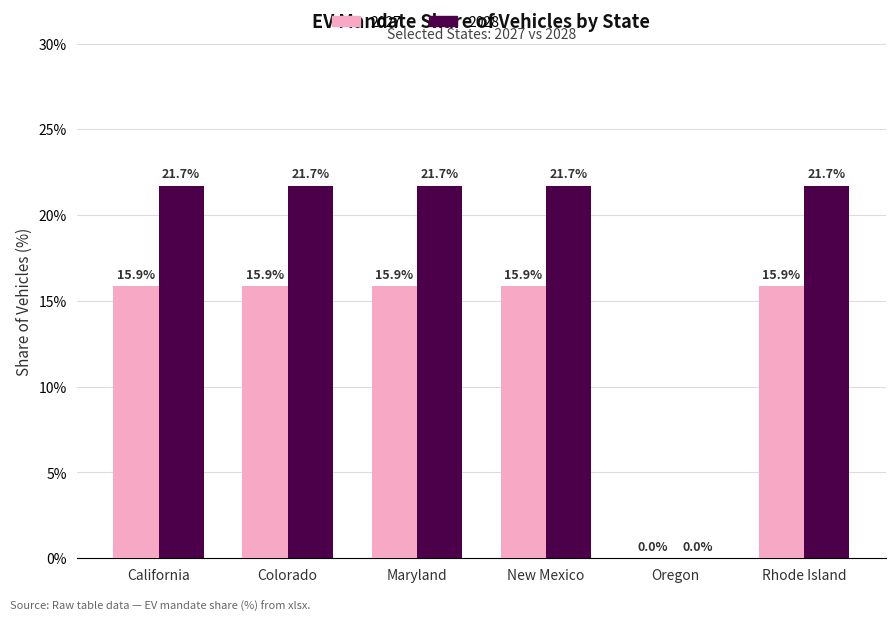

True or false: 2028 has a value of 0.1 at New Mexico.

False